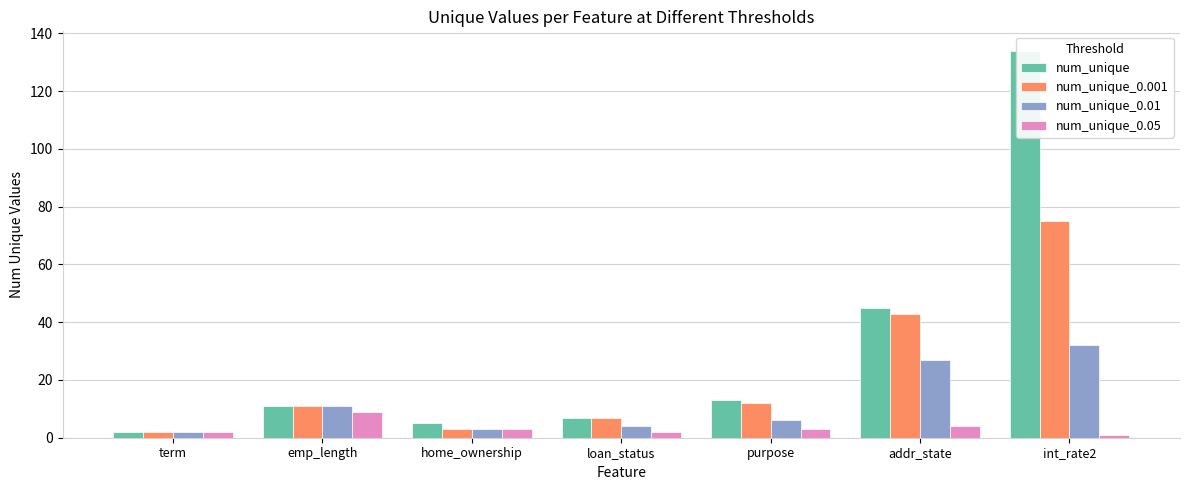

At which label does num_unique_0.001 first exceed 11?

purpose